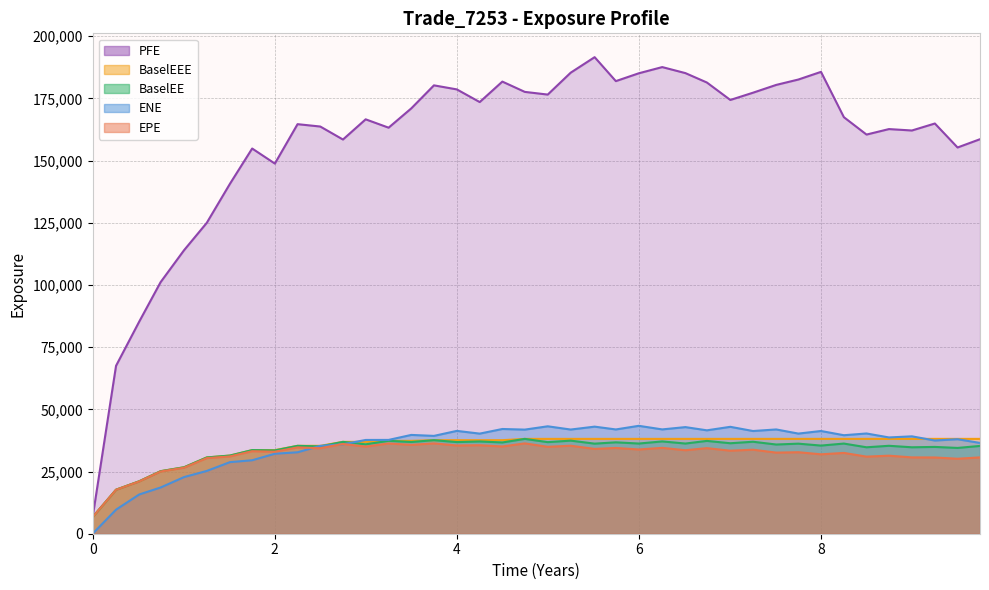

True or false: PFE and BaselEE intersect in this chart.

False